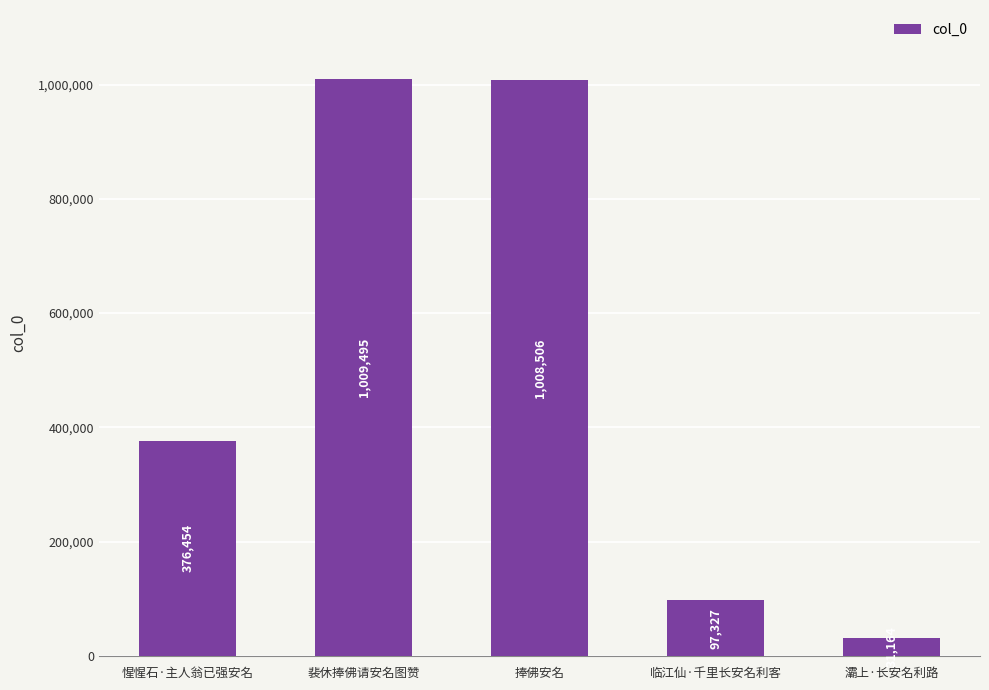

Is it true that the value at 裴休捧佛请安名图赞 is 426684?

False